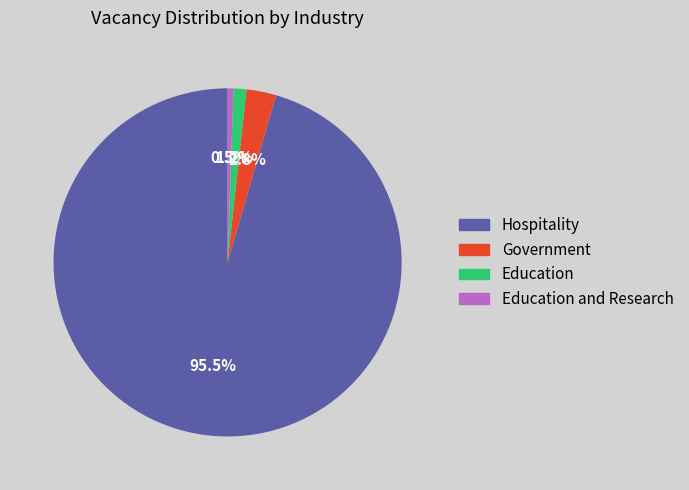

Is there any slice that represents more than half of the pie?

Yes